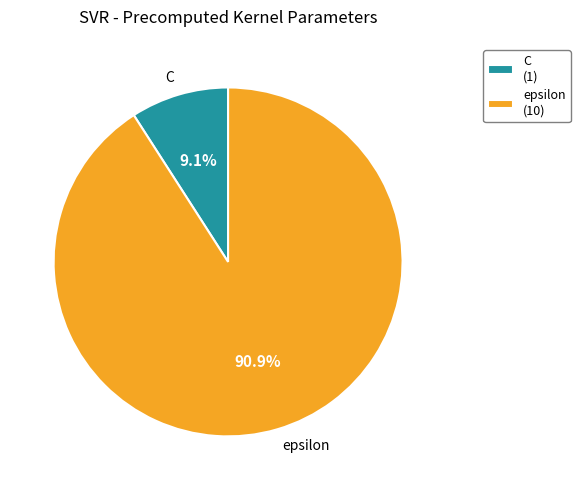

To the nearest percent, what portion does epsilon represent?

91%